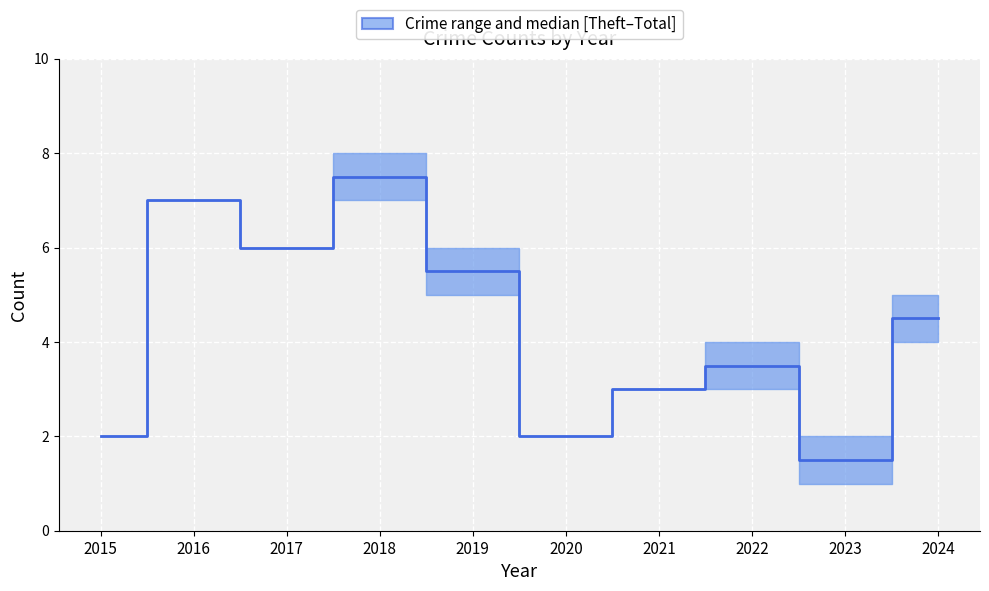

What is the average value?

4.2